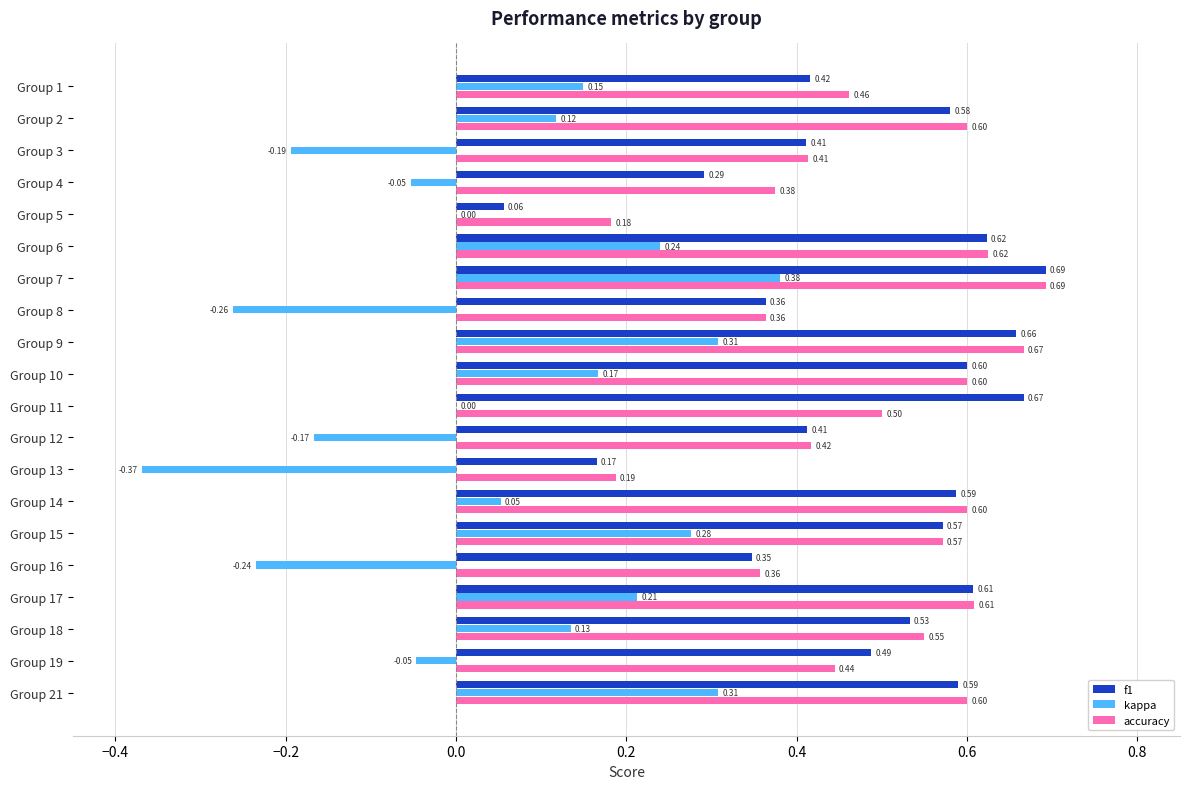

What is the sum of the accuracy values at Group 12 and Group 7?

1.1